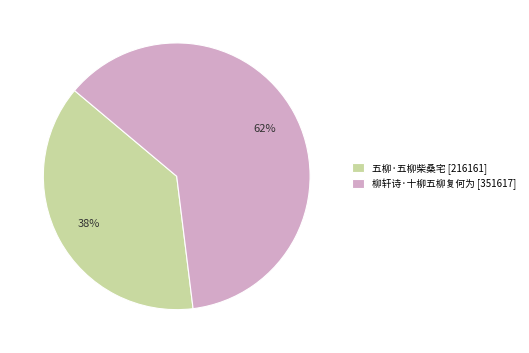

Which has a higher value, 五柳·五柳柴桑宅 [216161] or 柳轩诗·十柳五柳复何为 [351617]?

柳轩诗·十柳五柳复何为 [351617]